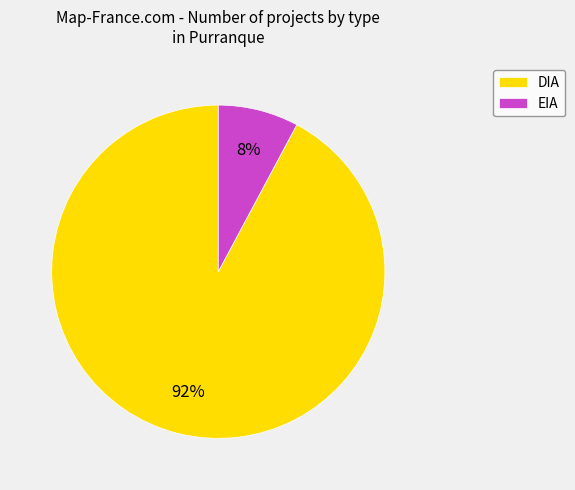

The EIA slice represents 22% of the pie. True or false?

False